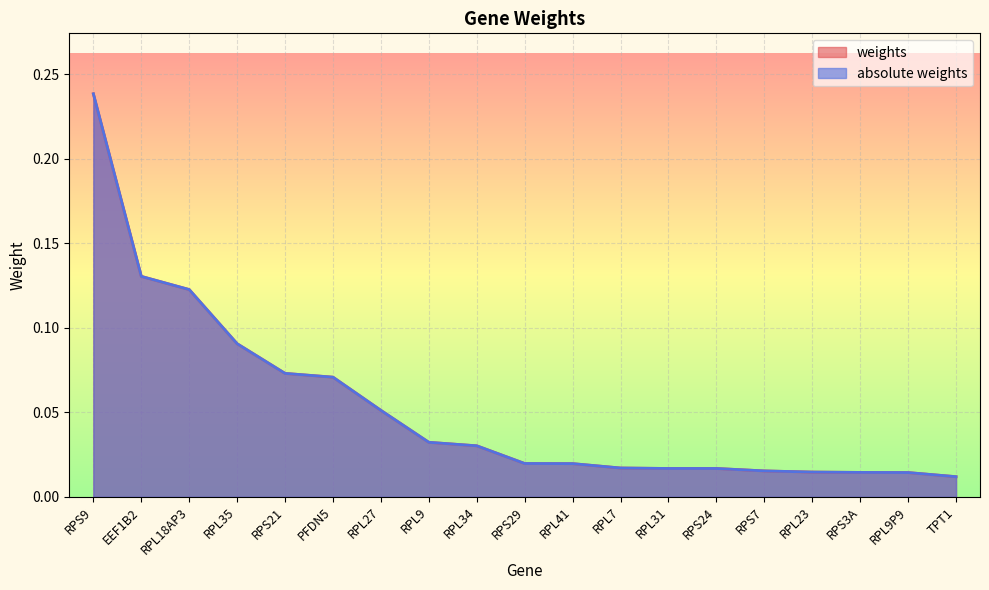

What is the maximum value for absolute weights?

0.2